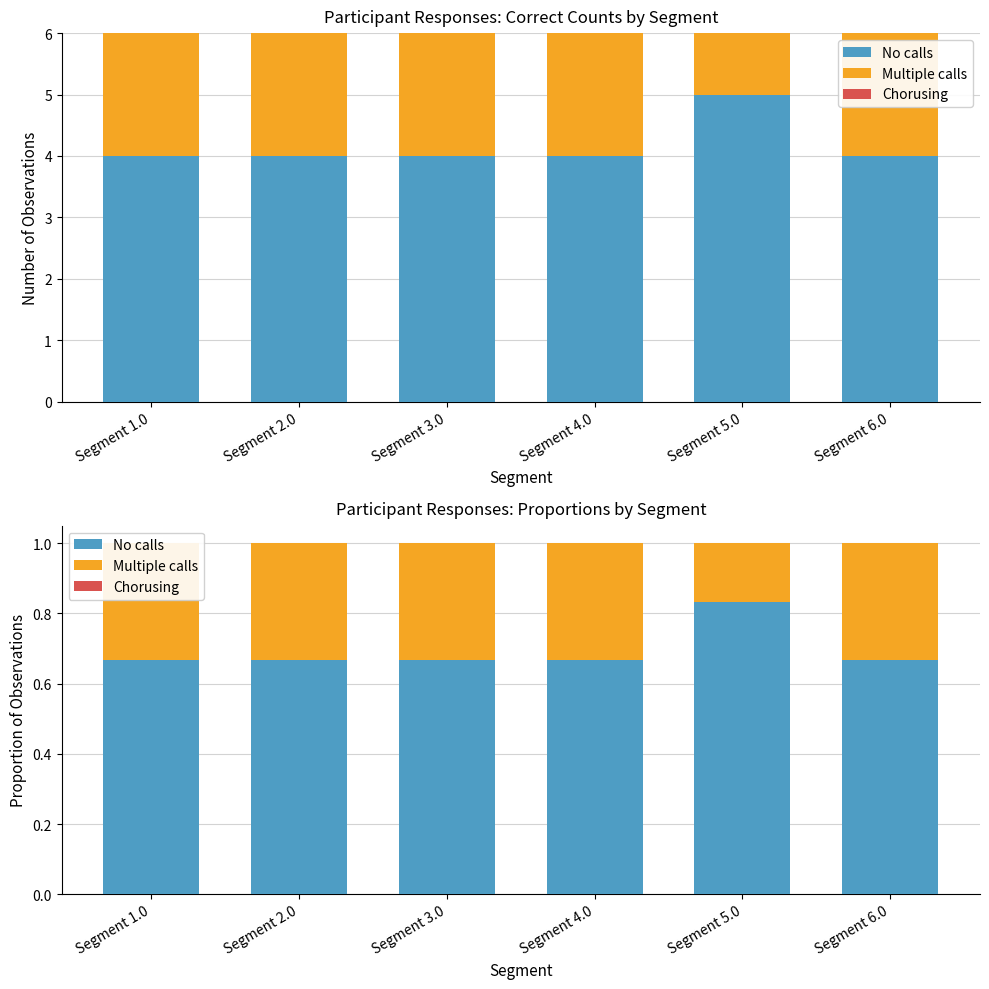

What is the label of the 5th bar from the left?

Segment 5.0